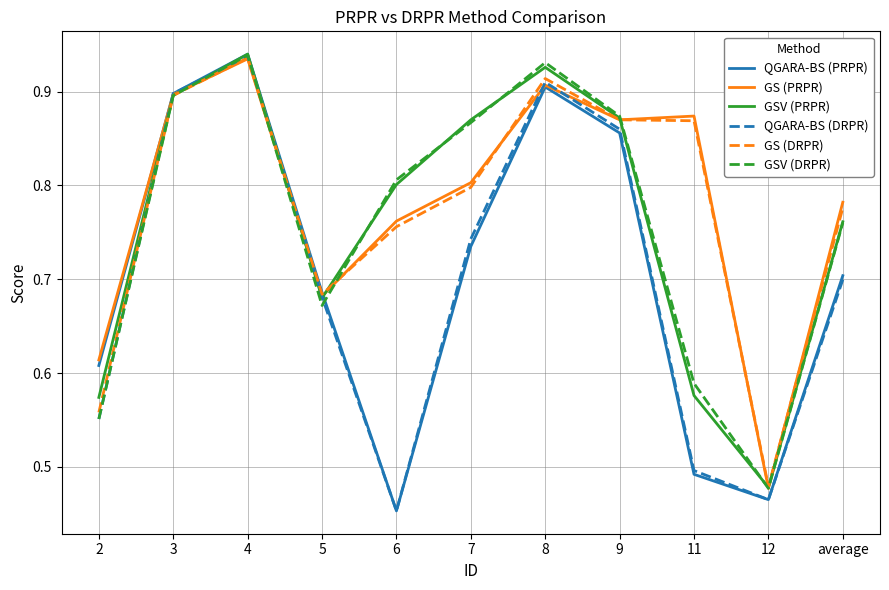

Count the GS (PRPR) values in the range 0 to 1.

11